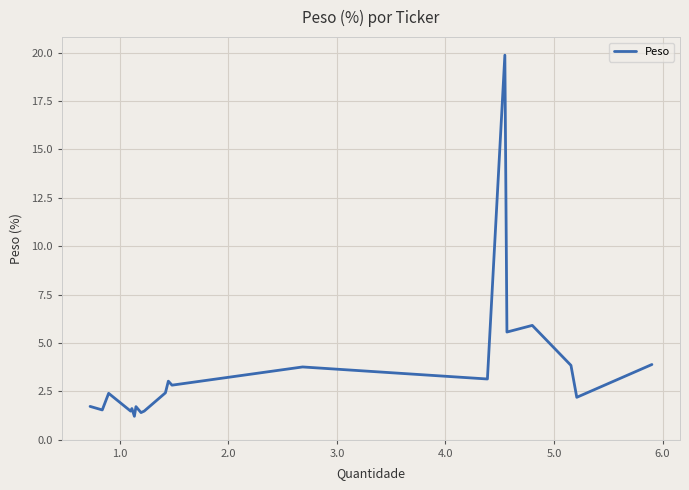

What is the difference between the maximum and minimum values?

18.7